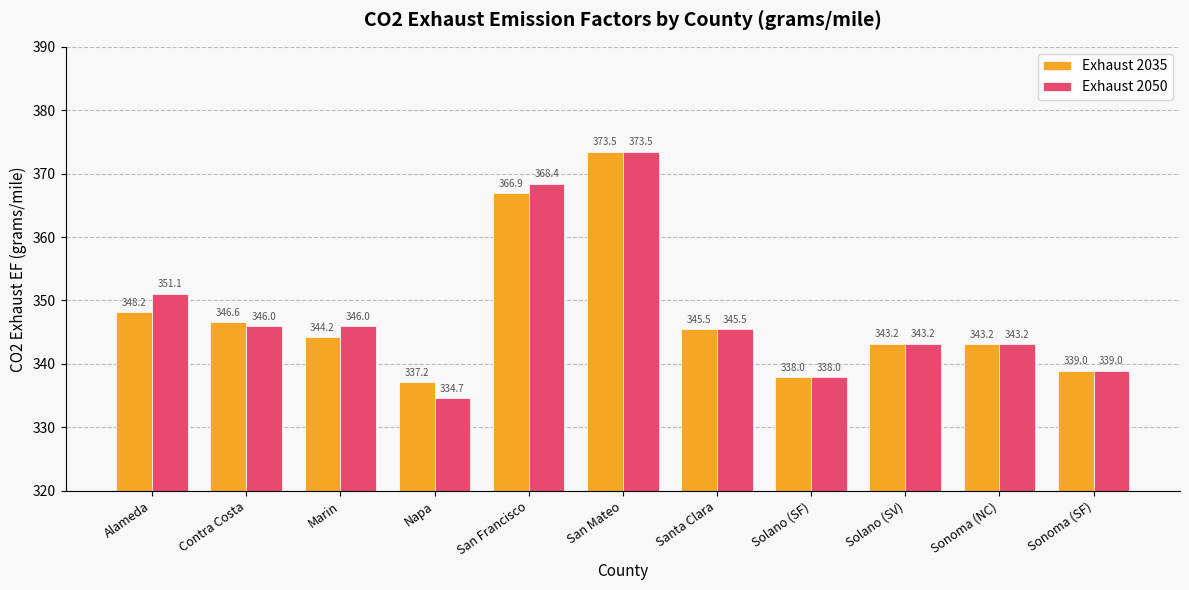

What is the value of the Exhaust 2035 bar at the 6th from the left?

373.5